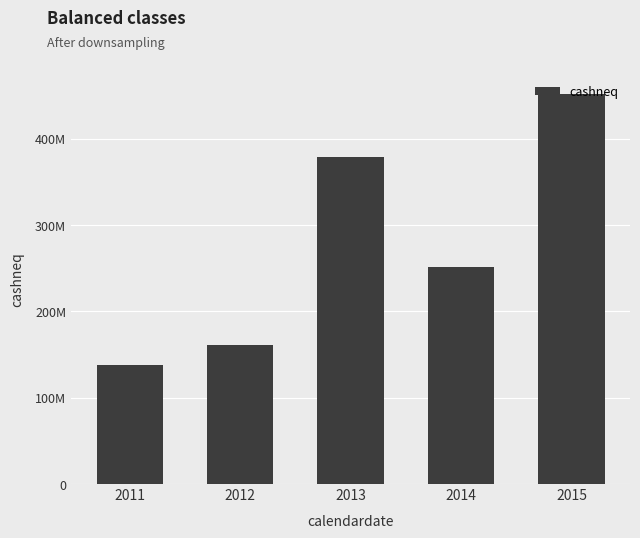

Does the chart contain any negative values?

No